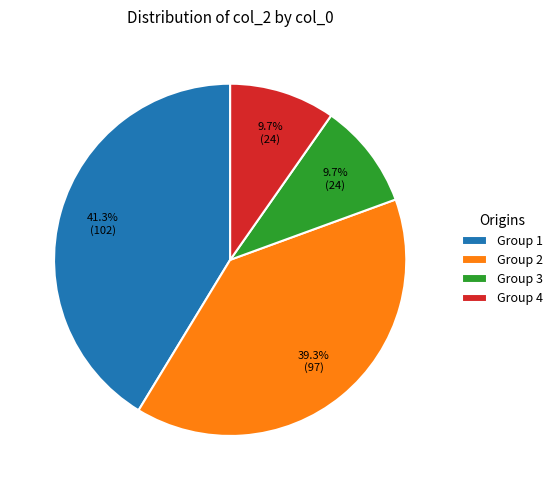

How many segments does this pie chart have?

4